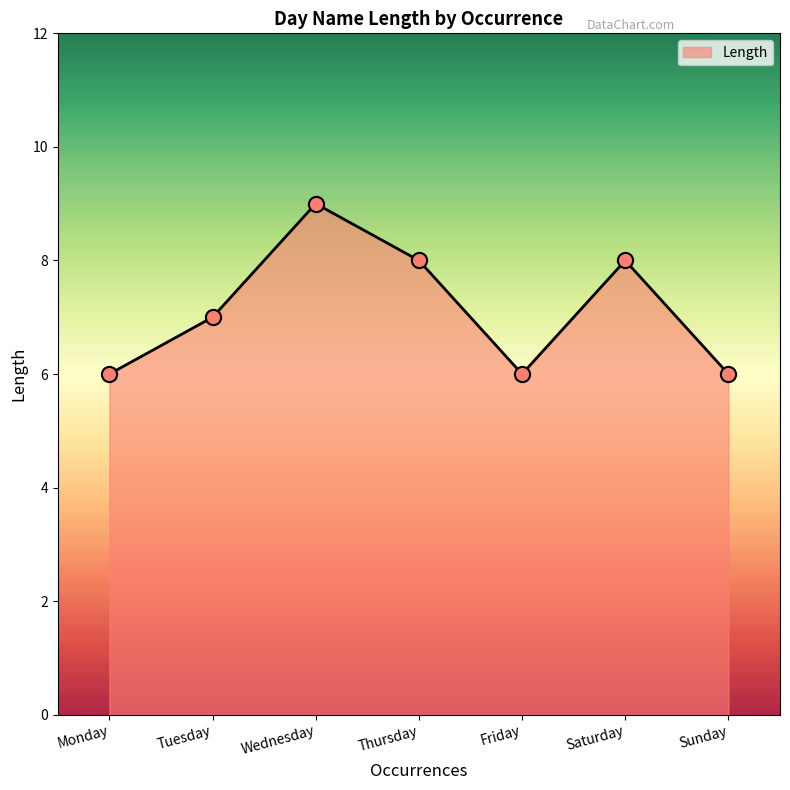

What is the change in value from Monday to Wednesday?

+3